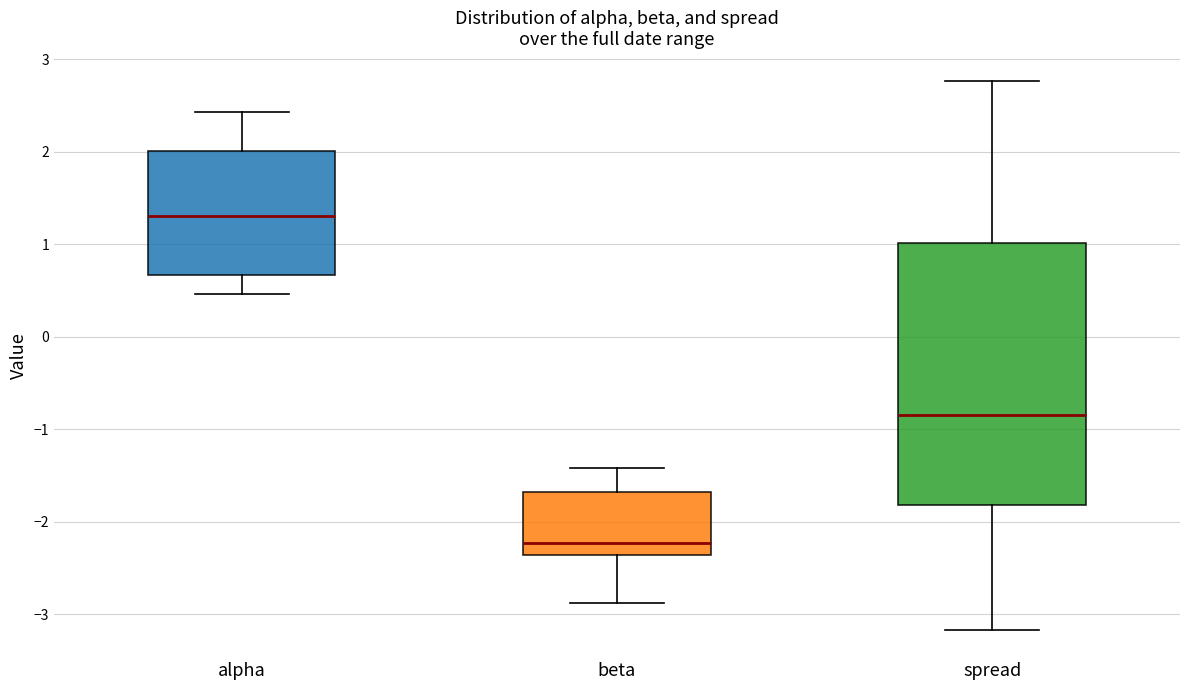

Where is the lower edge of the box for spread on the y-axis? The values are not printed on the chart, so give them approximately, as read against the axis.

-1.8